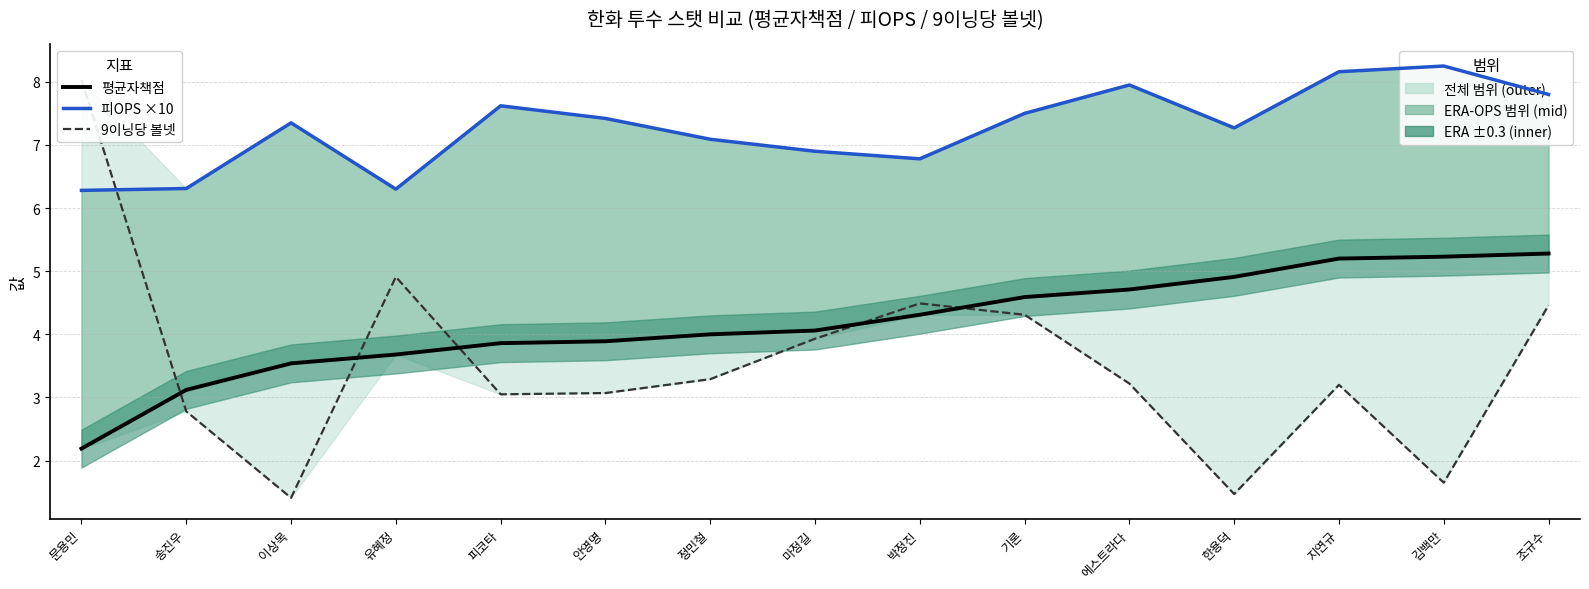

Which series changed the most between 송진우 and 마정길?

9이닝당 볼넷